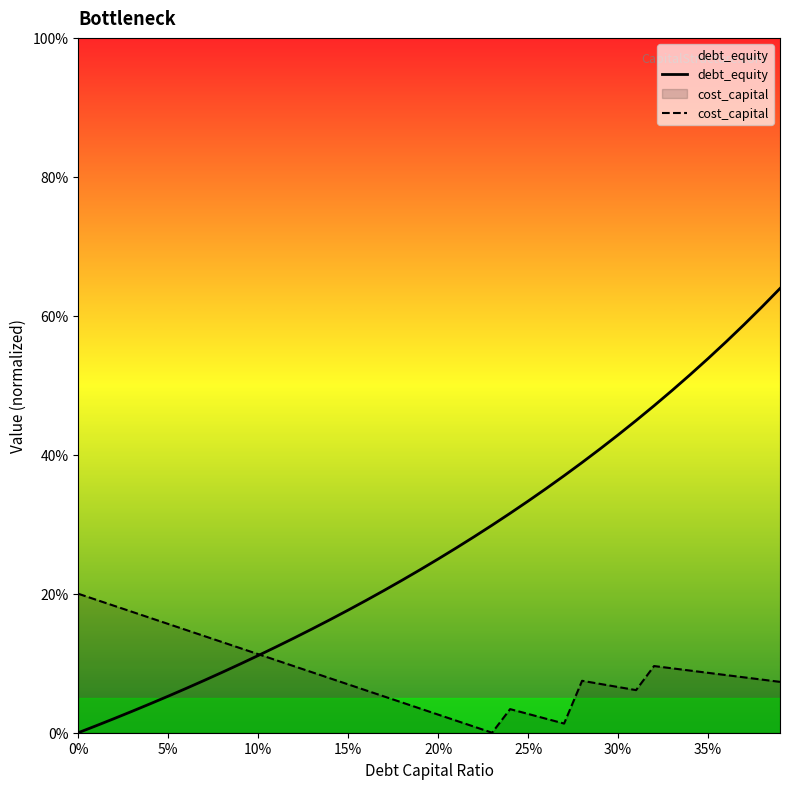

How many lines are shown in the chart?

2